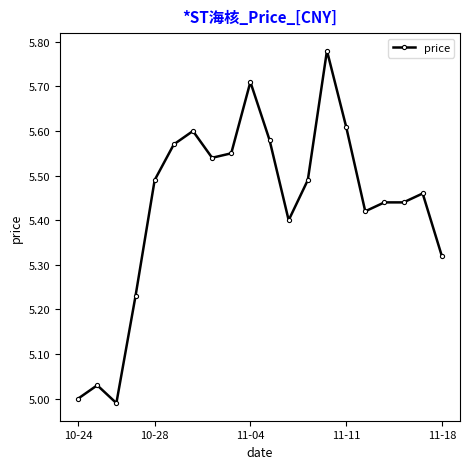

What is the difference between the second highest and minimum values?

0.7